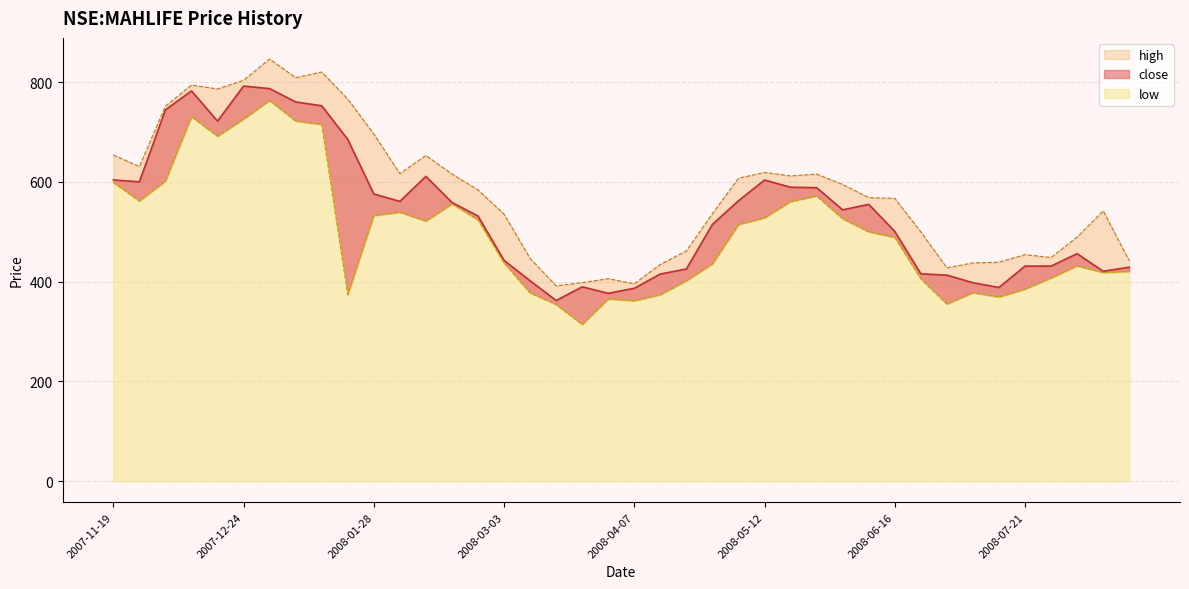

What is the difference between the maximum and minimum values in the close series?

430.0